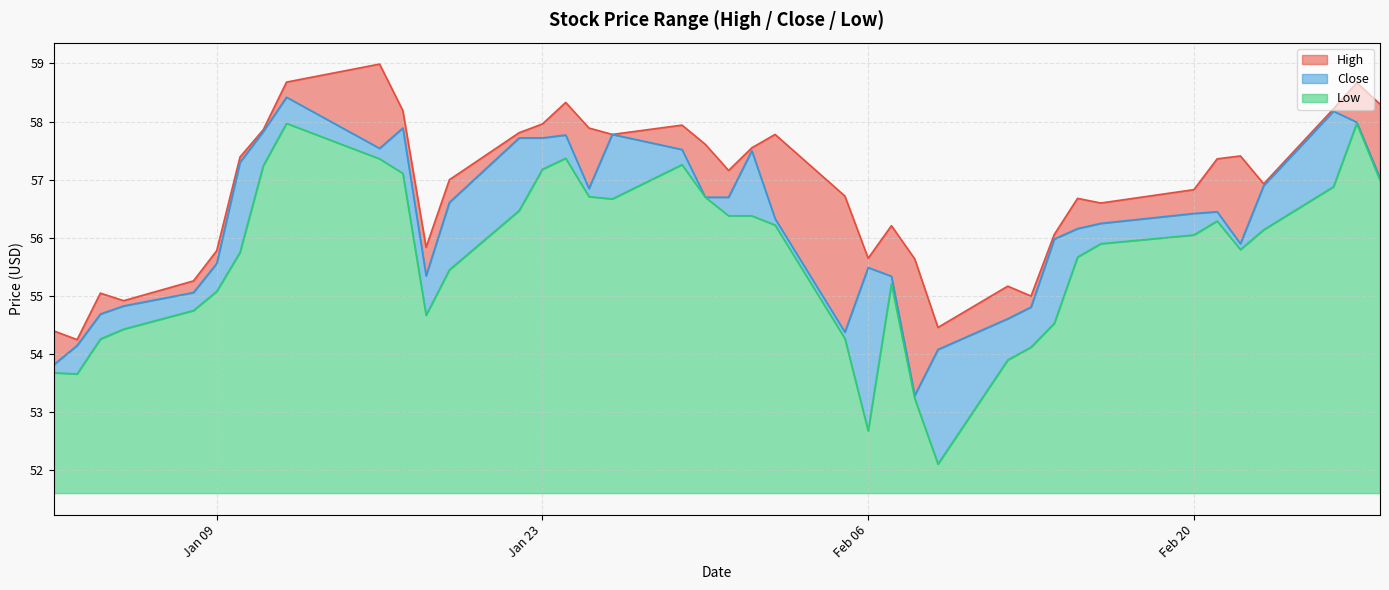

What is the difference between the maximum and minimum values in the High series?

4.7